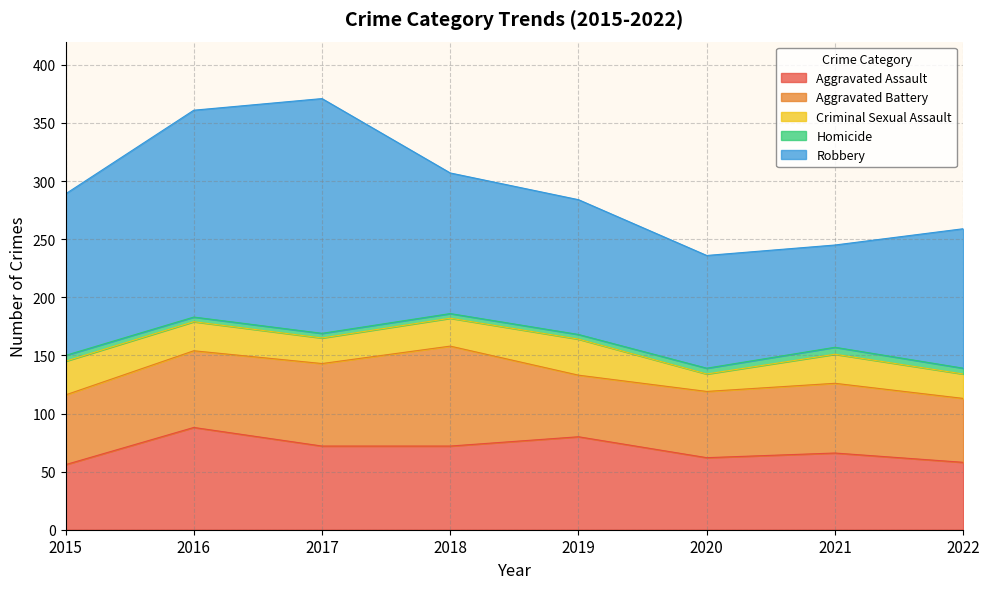

What is the difference between the highest and lowest values at 2019?

112